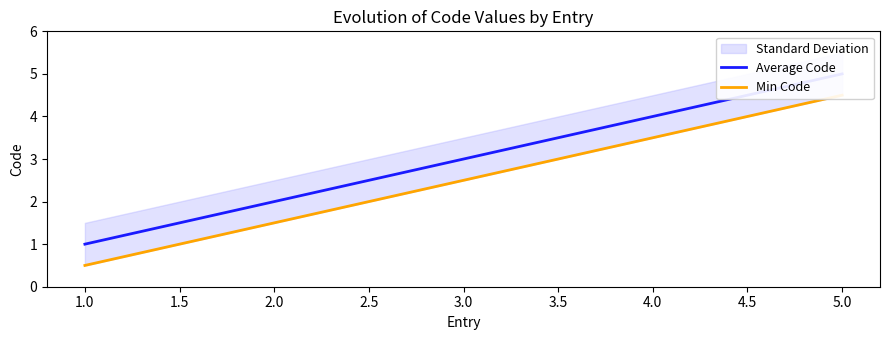

True or false: Min Code and Average Code intersect in this chart.

False